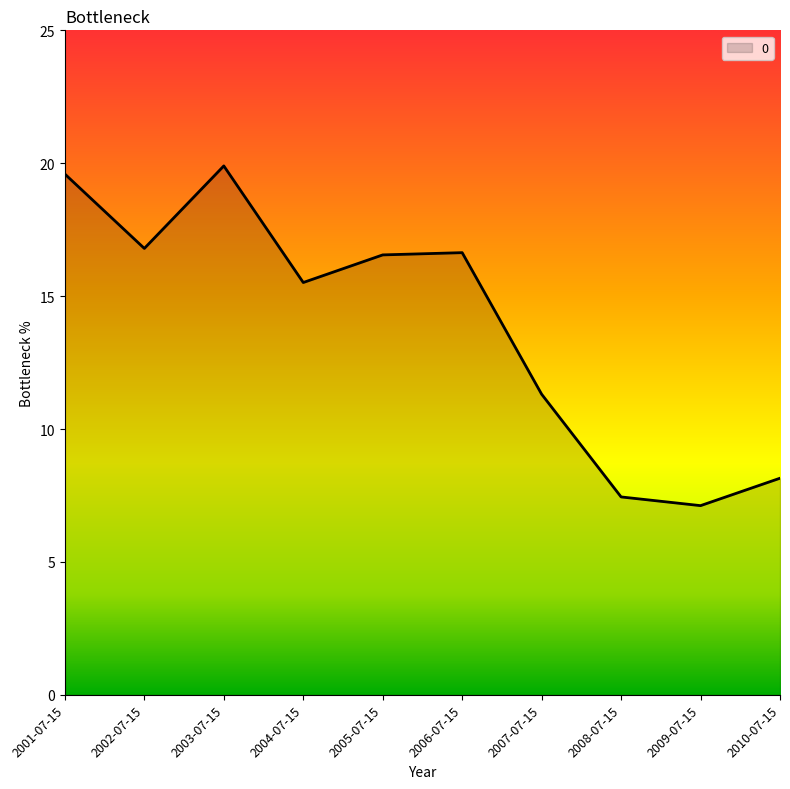

True or false: the data shows 1.6 at 2009-07-15.

False